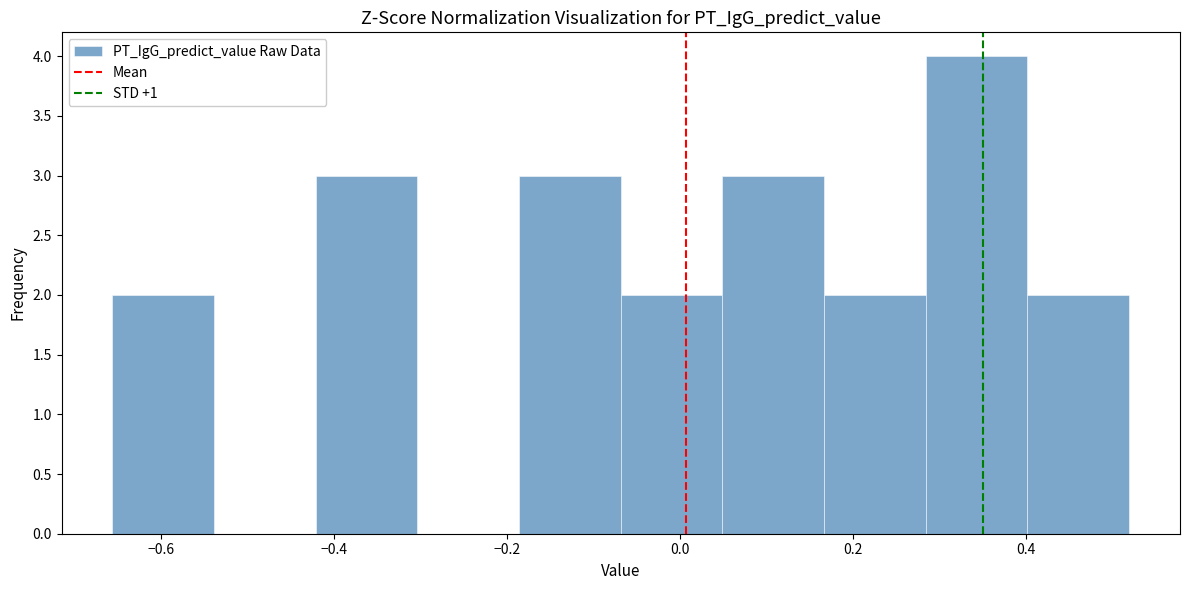

Reading left to right, list every bar in this chart as the range it spans on the x-axis followed by its height. Neither the bar edges nor the heights are printed on the chart, so give them approximately, as read against the axes.

-0.66 to -0.54: 2
-0.54 to -0.42: 0
-0.42 to -0.30: 3
-0.30 to -0.18: 0
-0.18 to -0.06: 3
-0.06 to 0.04: 2
0.04 to 0.16: 3
0.16 to 0.28: 2
0.28 to 0.40: 4
0.40 to 0.52: 2